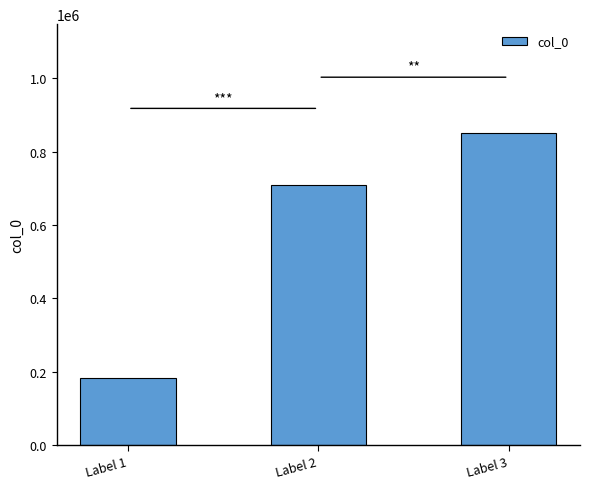

List the labels in order of value, largest first.

Label 3, Label 2, Label 1